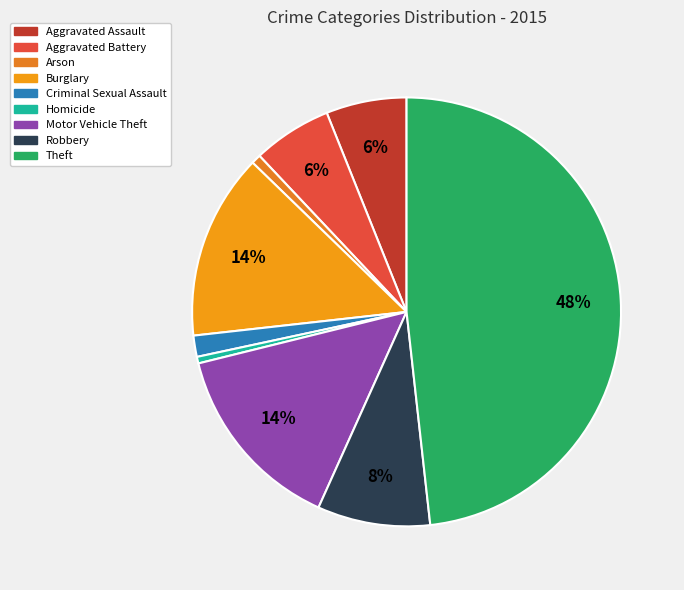

How many slices are in this pie chart?

9